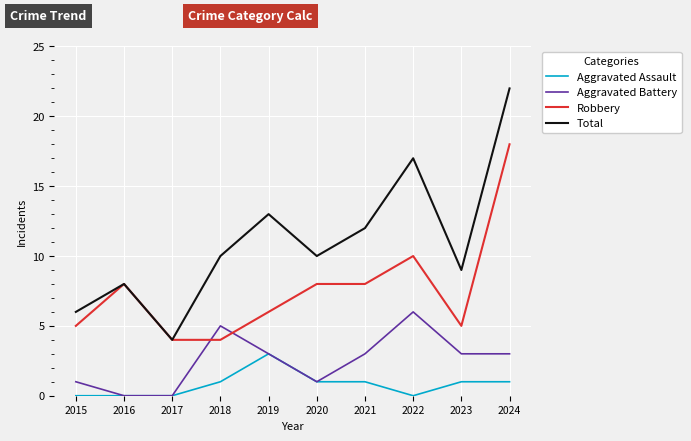

Is it true that Aggravated Assault equals 0 at 2024?

False